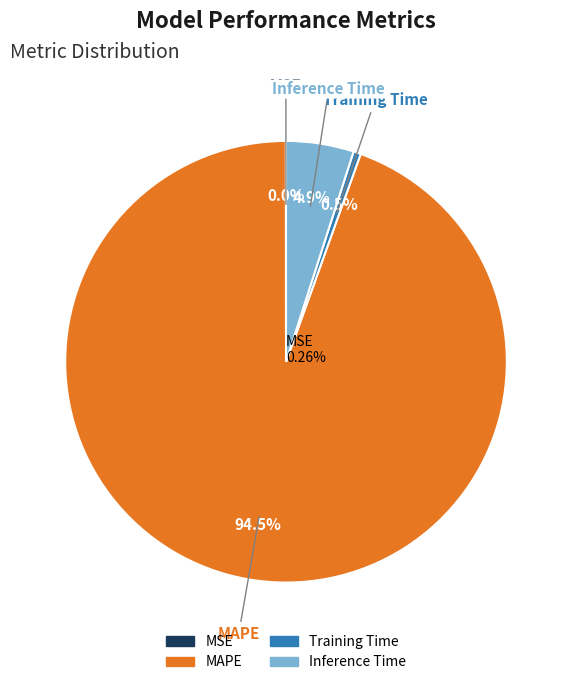

Does any single category account for the majority?

Yes